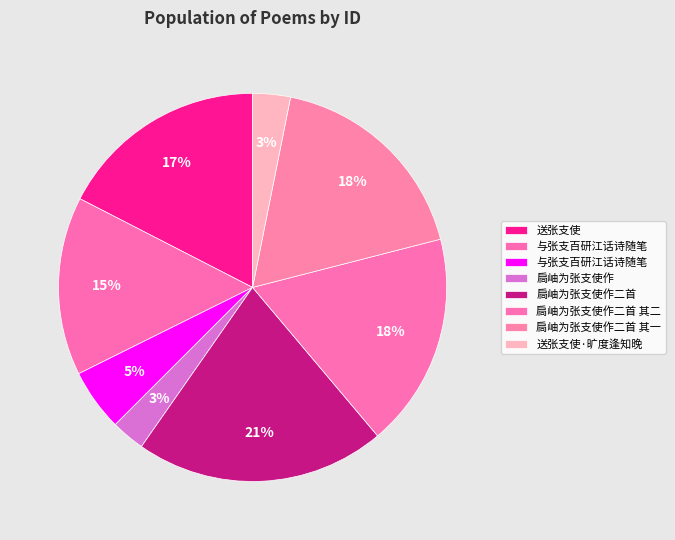

Is there any slice that represents more than half of the pie?

No